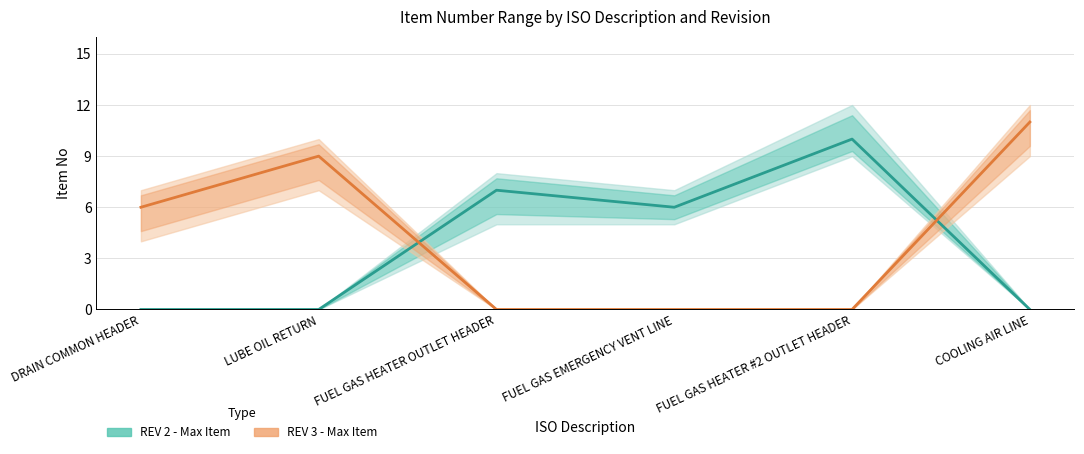

Which series has the widest spread of values?

REV 3 - Max Item